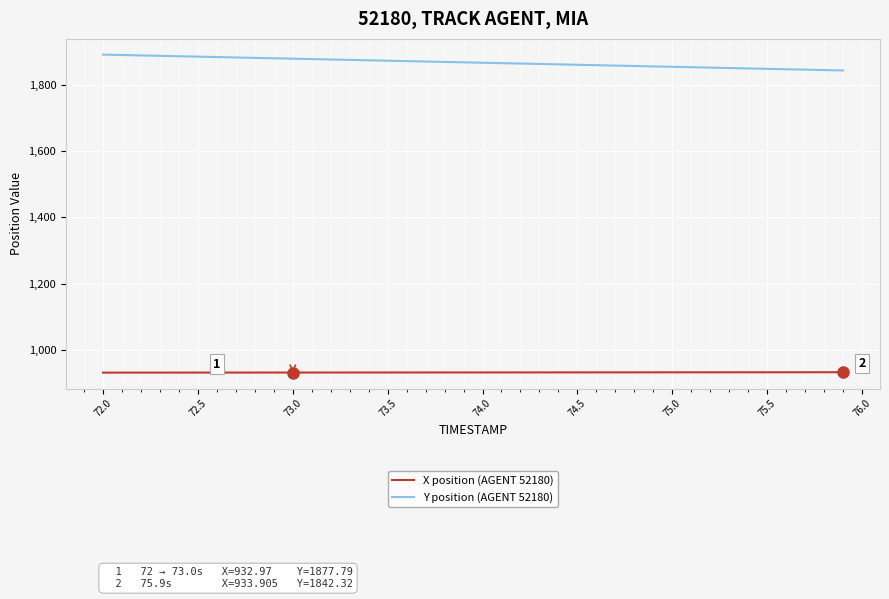

Which series has the largest total across all categories?

Y position (AGENT 52180)